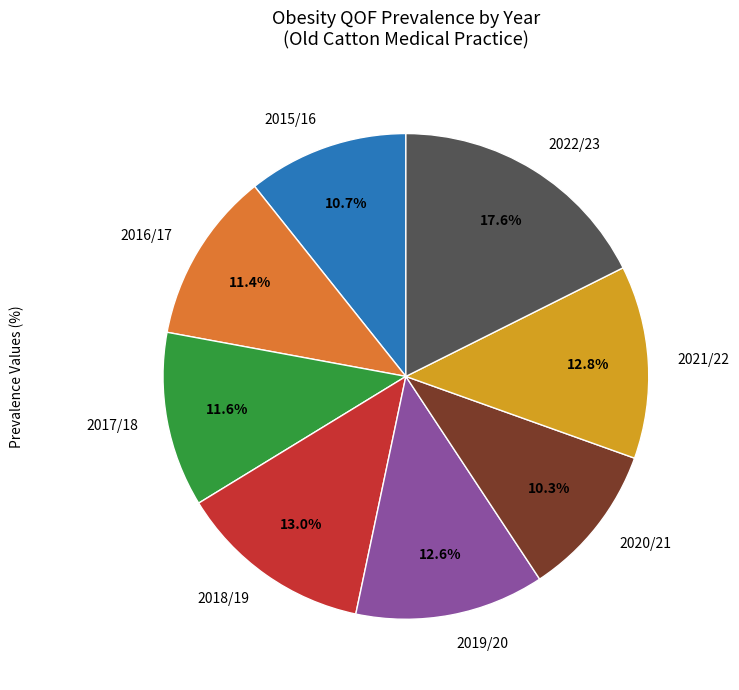

To the nearest percent, what is the average slice percentage?

12%